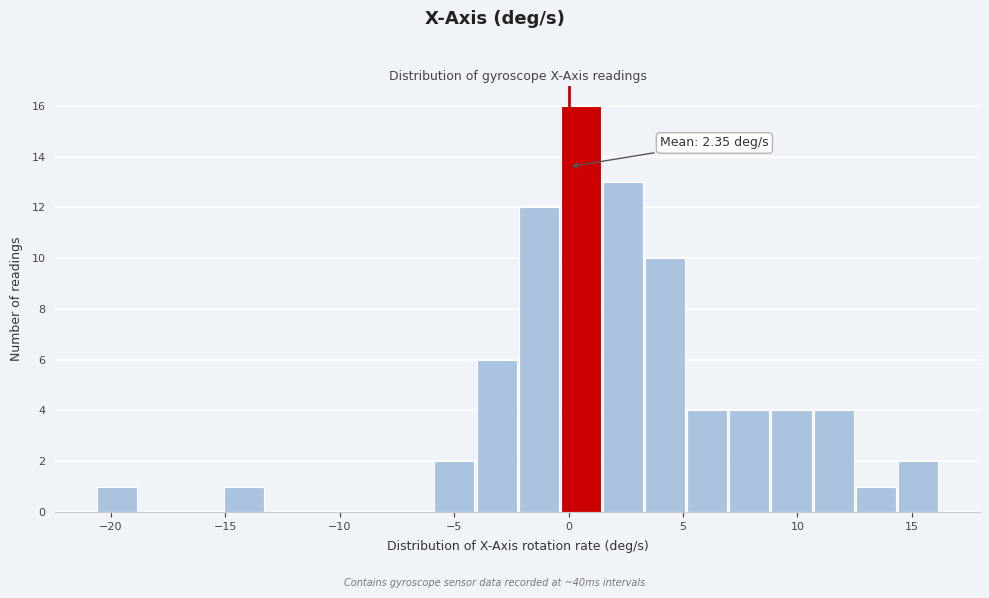

Read against the x-axis, roughly where is the centre of the tallest bar?

0.5